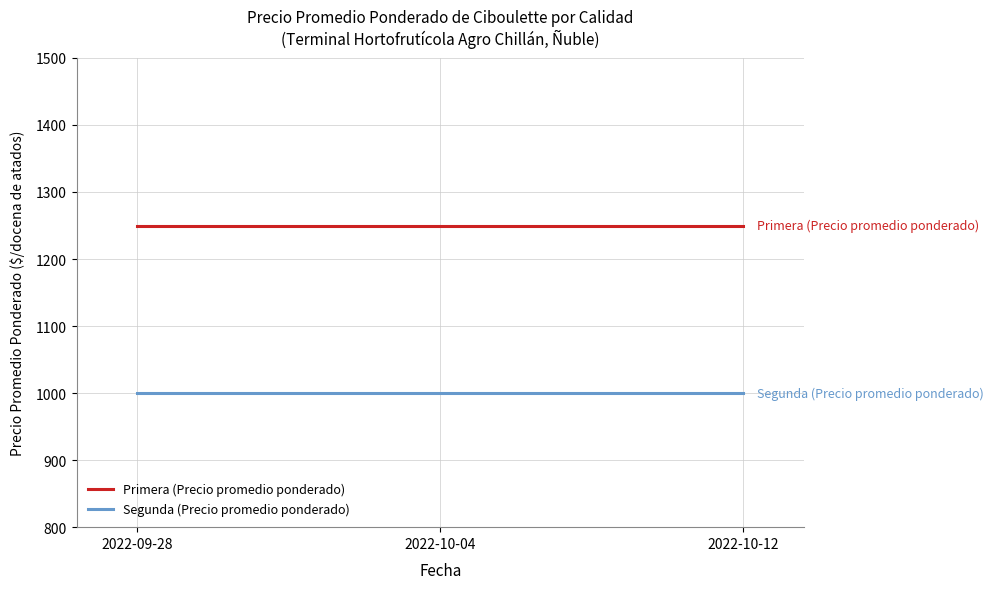

Is it true that Segunda (Precio promedio ponderado) equals 1000 at 2022-10-12?

True